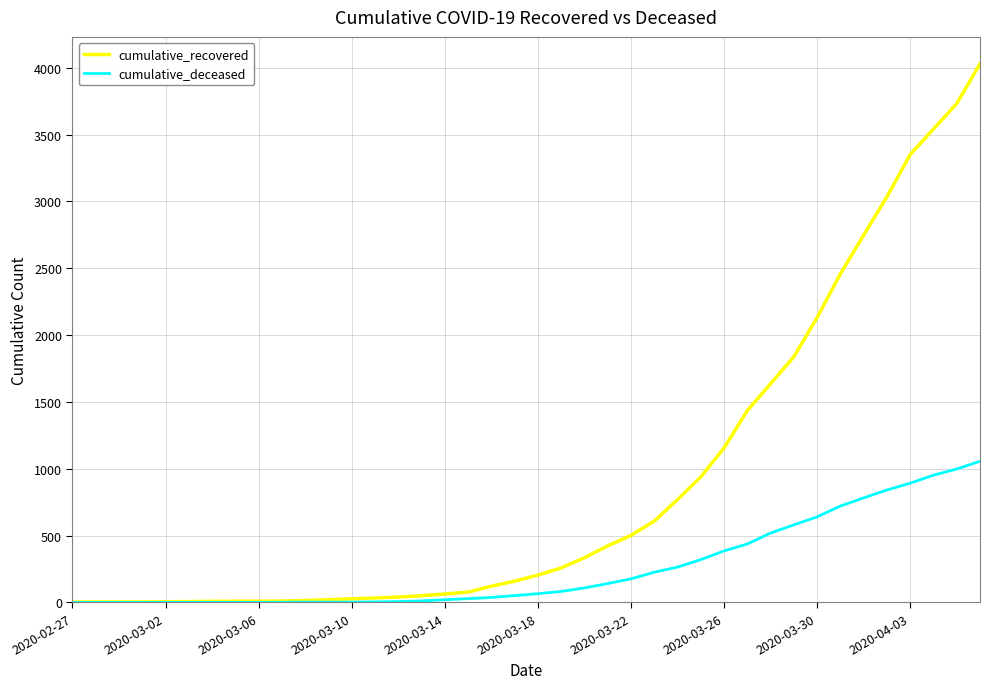

Which series has the widest spread of values?

cumulative_recovered